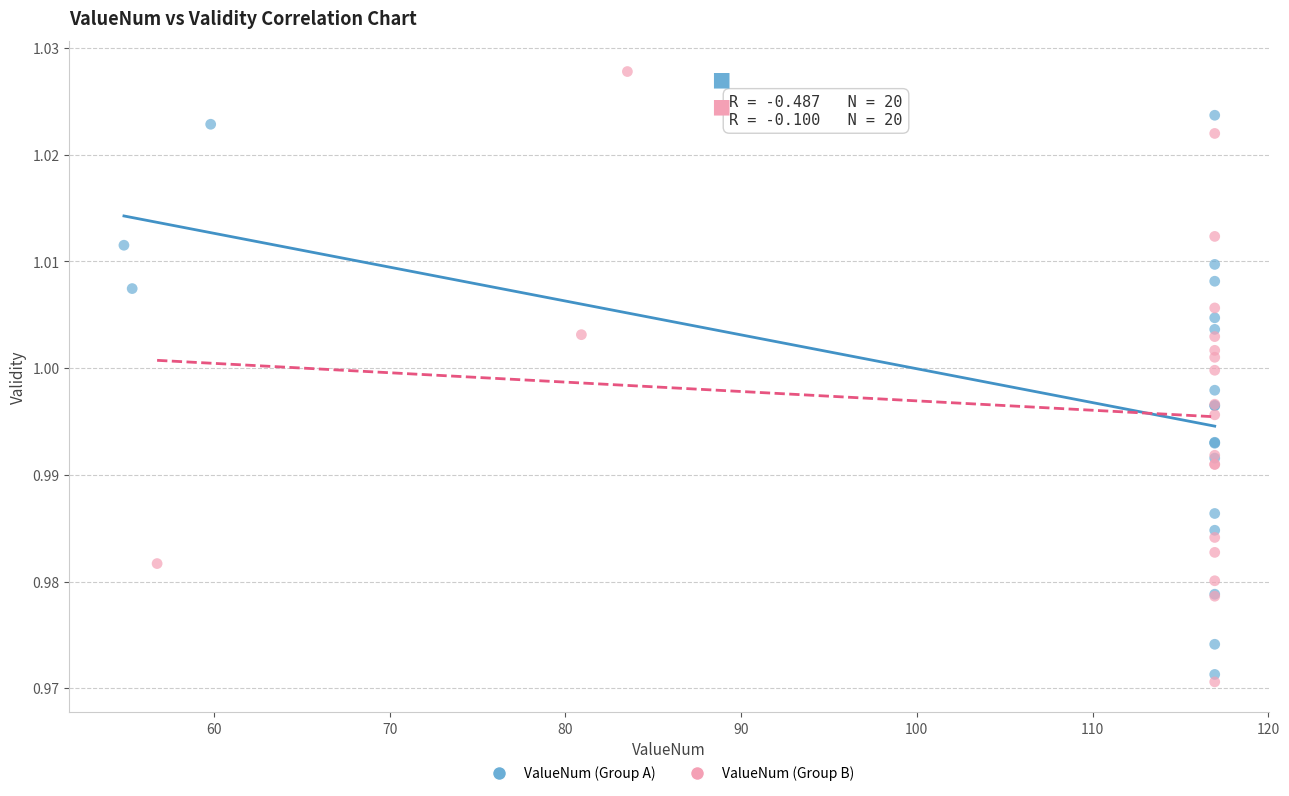

Which series reaches the maximum Y coordinate?

ValueNum (Group B)